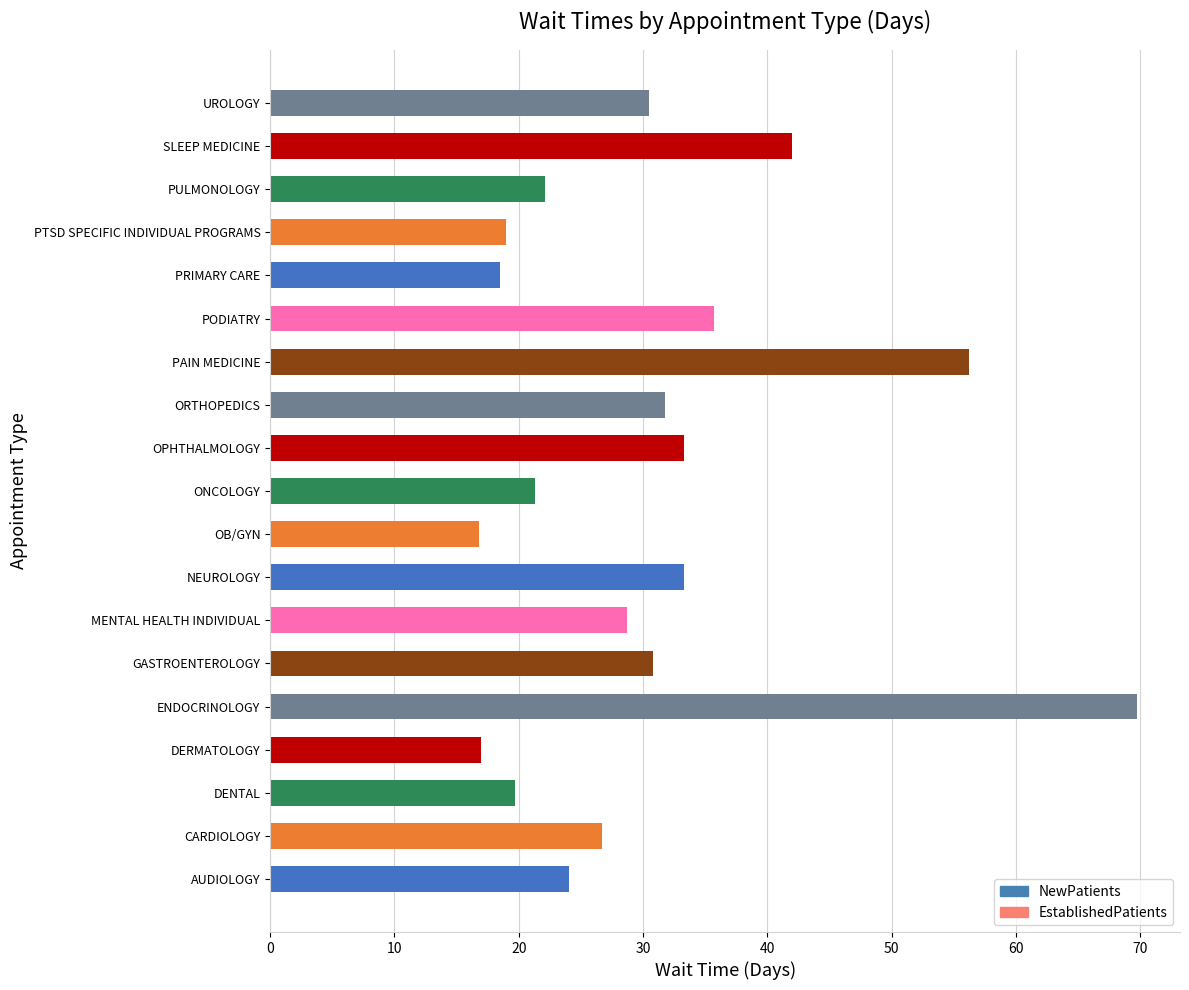

What is the change in value from PULMONOLOGY to SLEEP MEDICINE?

+19.9